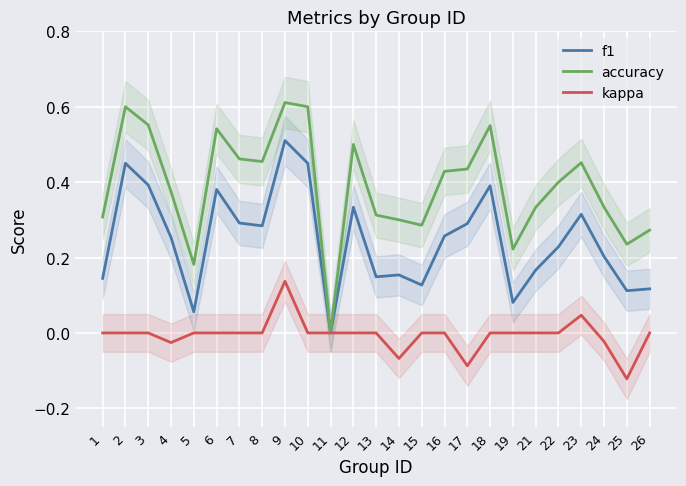

Rank the categories by kappa value from highest to lowest.

9, 23, 1, 2, 3, 5, 6, 7, 8, 10, 11, 12, 13, 15, 16, 18, 19, 21, 22, 26, 24, 4, 14, 17, 25